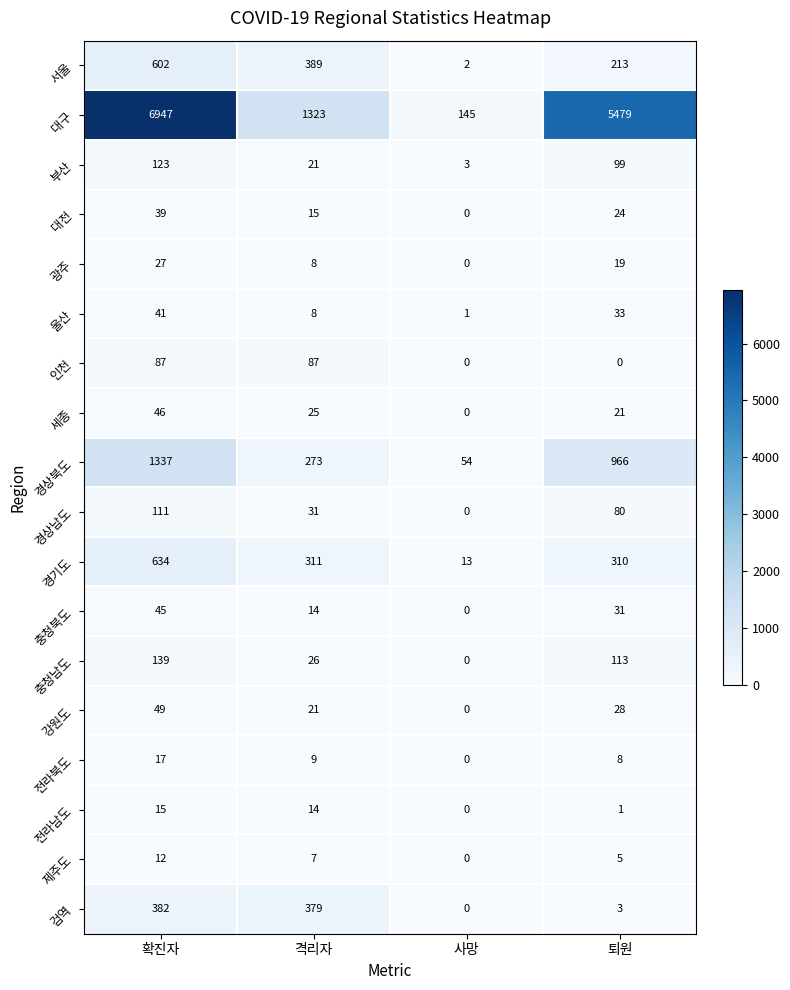

Rank the series at 확진자 from highest to lowest value.

대구, 경상북도, 경기도, 서울, 검역, 충청남도, 부산, 경상남도, 인천, 강원도, 세종, 충청북도, 울산, 대전, 광주, 전라북도, 전라남도, 제주도